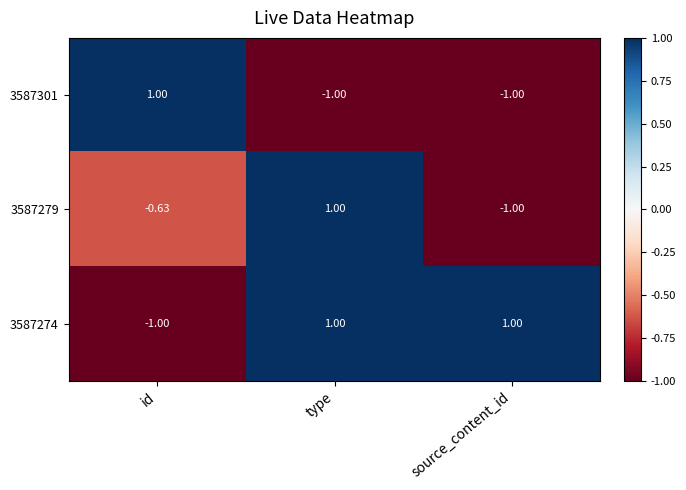

List the labels in order of 3587279 value, largest first.

type, id, source_content_id